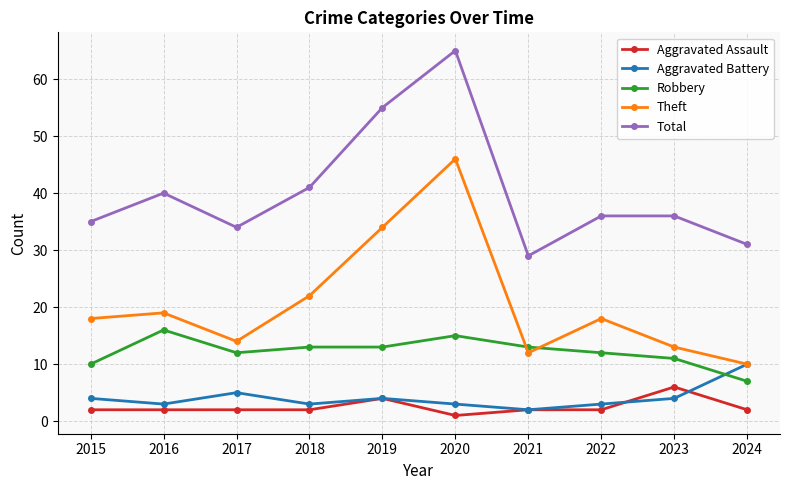

What is the minimum value shown in the chart?

1